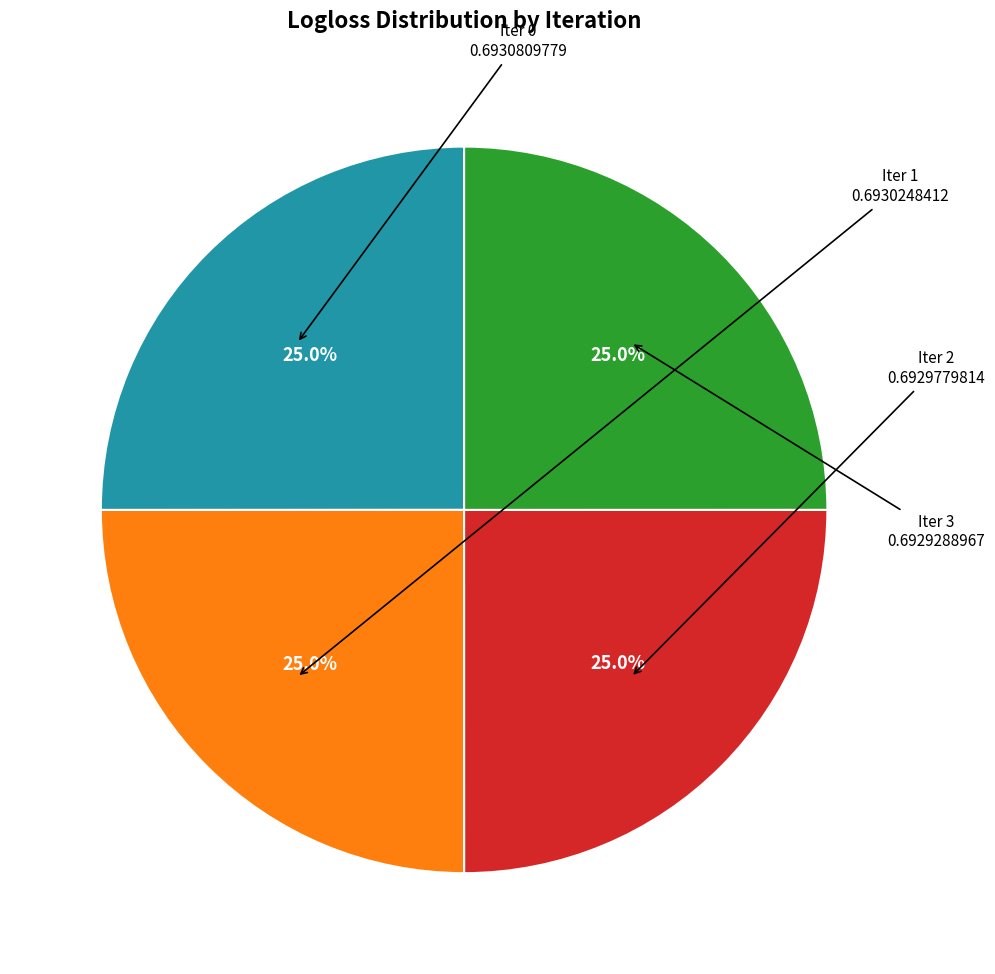

Is there a majority slice in this chart?

No